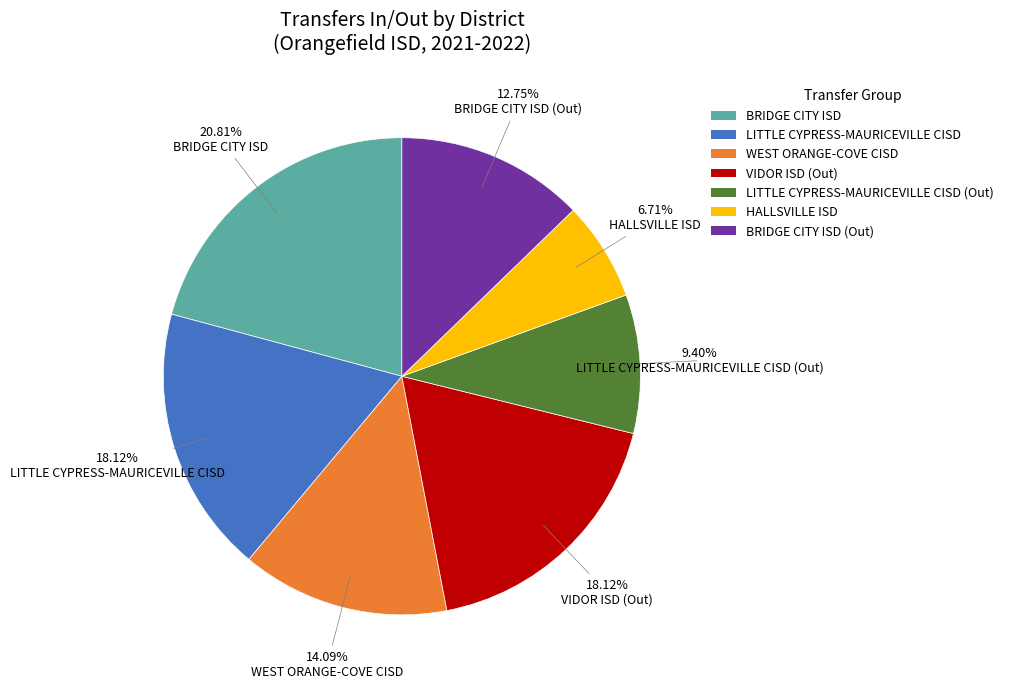

Is there a majority slice in this chart?

No